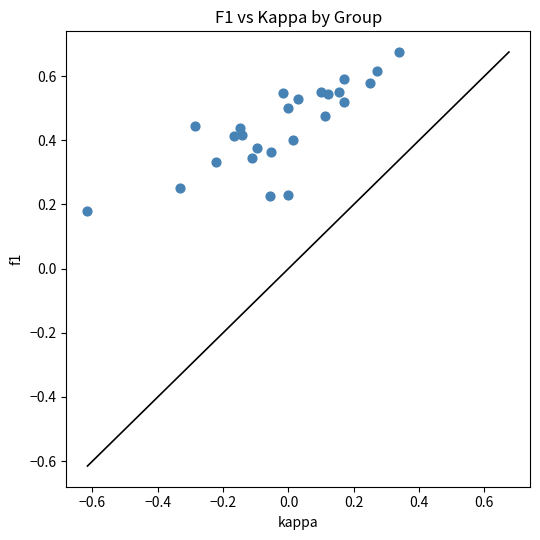

What is the range of X values (max minus min)?

1.0